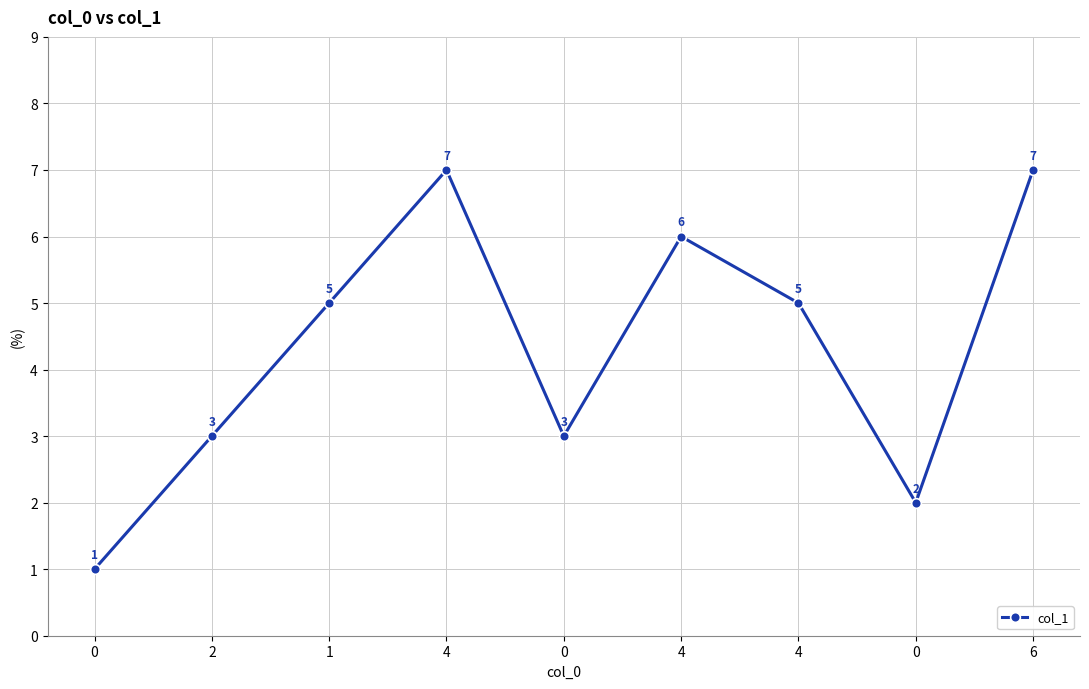

How many data points are less than 5?

4